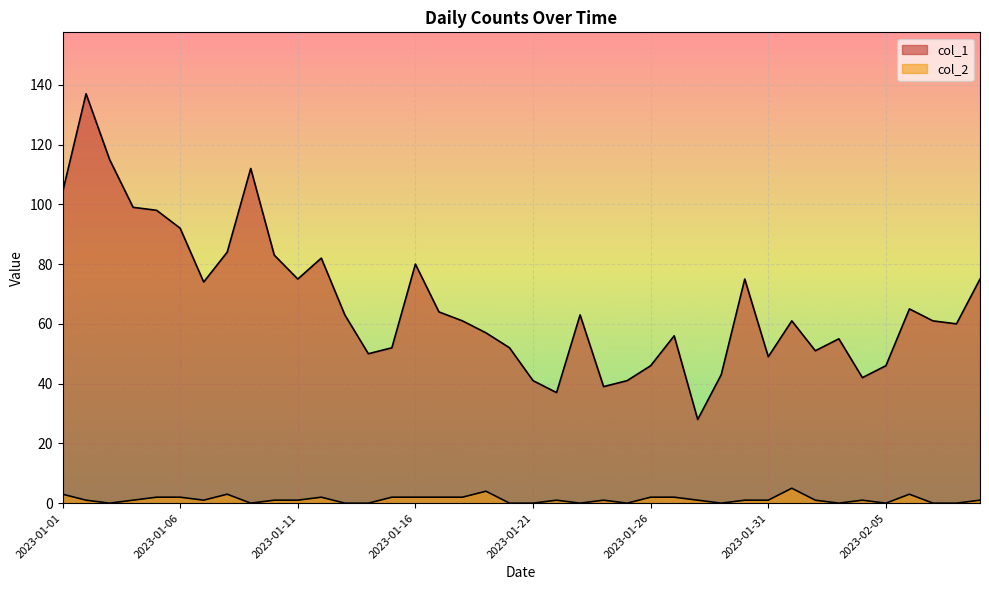

At how many categories does at least one series exceed 24?

40